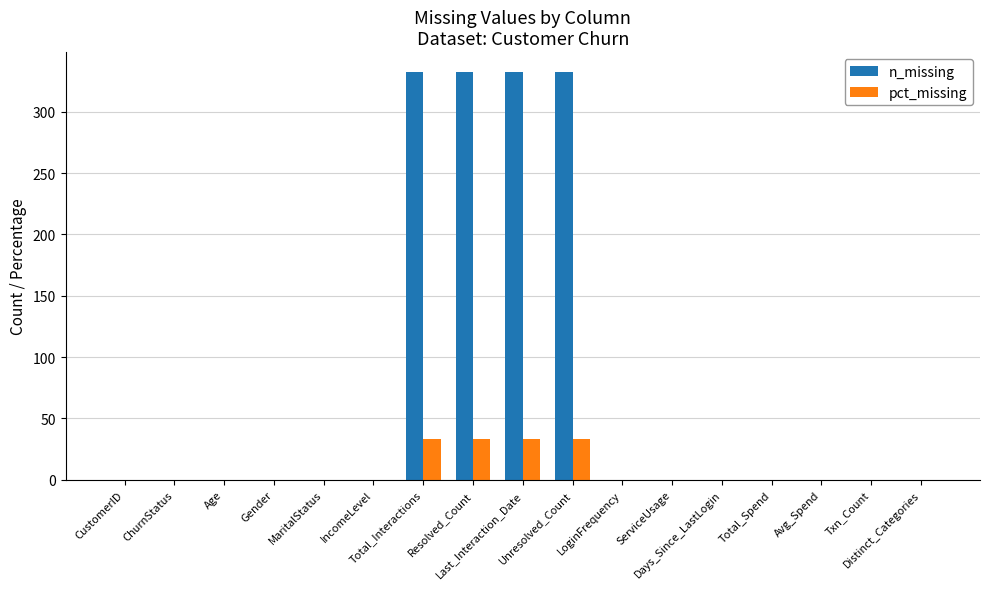

What is the maximum value for n_missing?

332.0